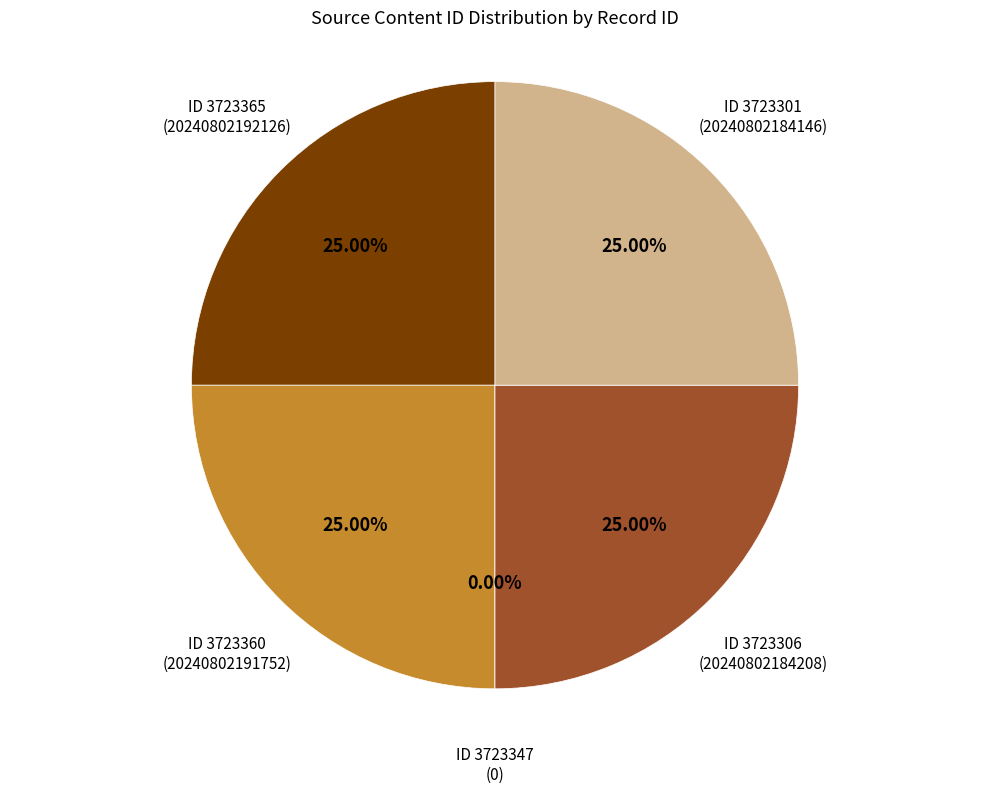

To the nearest percent, what is the difference between the largest and smallest slice percentages?

25%